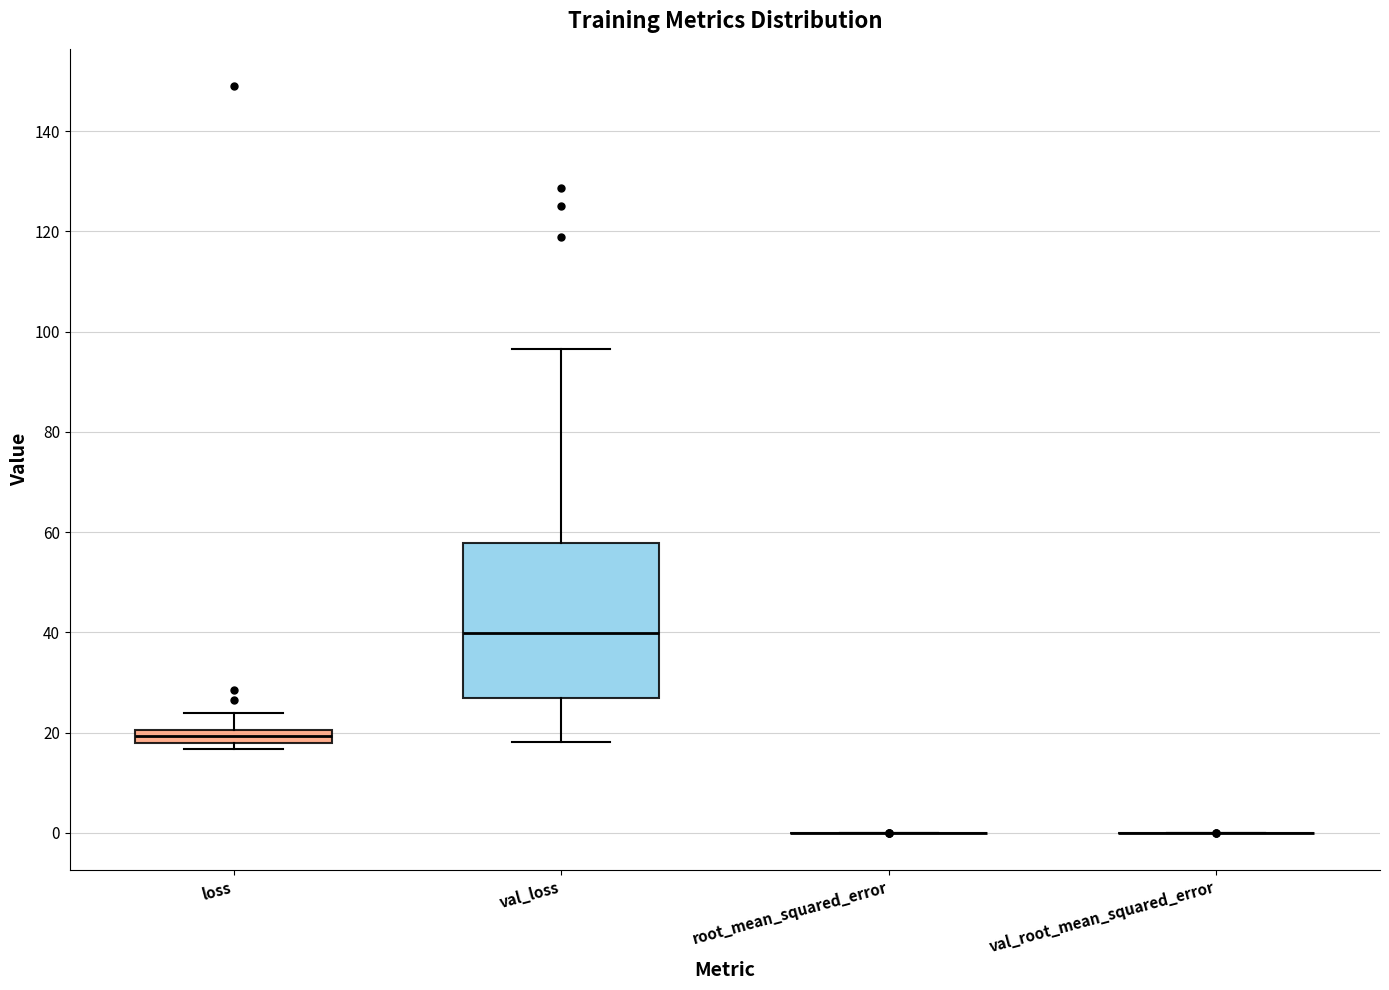

Comparing the boxes themselves (not the whiskers), which one is the tallest?

val_loss